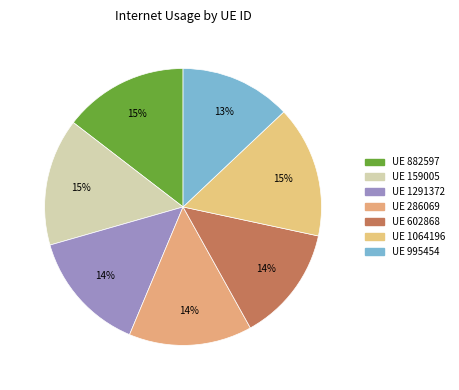

How many slices are in this pie chart?

7